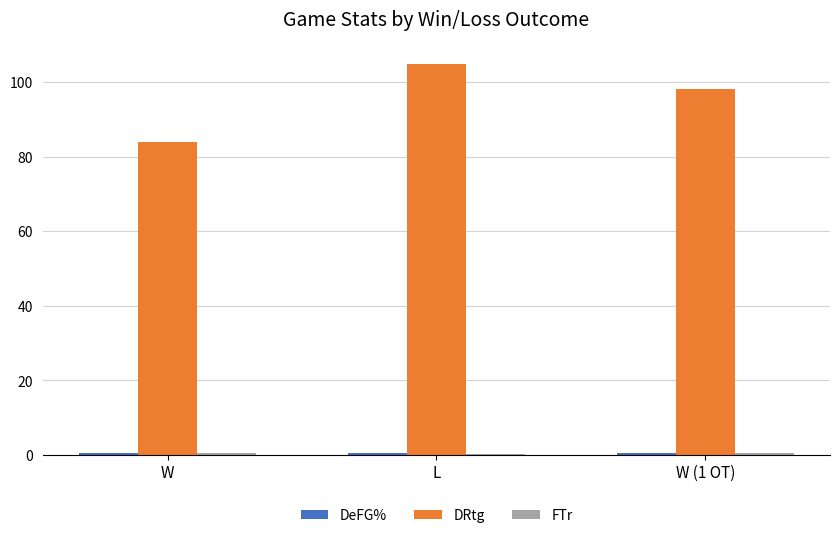

True or false: DRtg has a value of 150.1 at L.

False